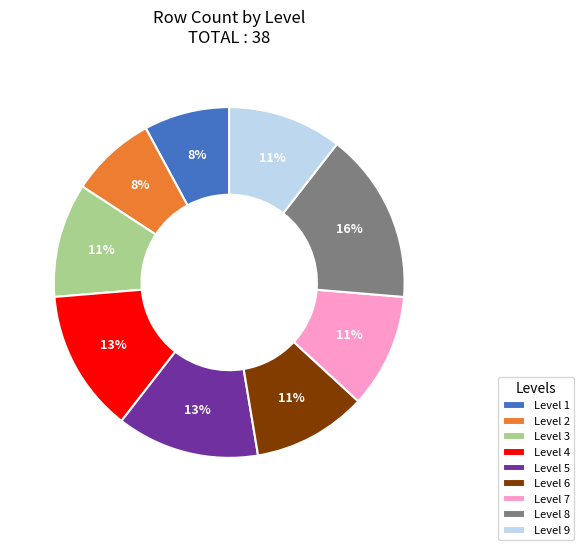

How many slices are in this pie chart?

9